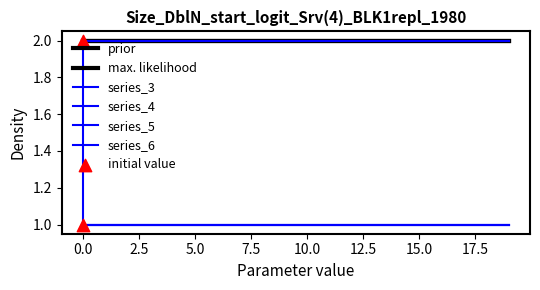

Which series has the largest total across all categories?

prior